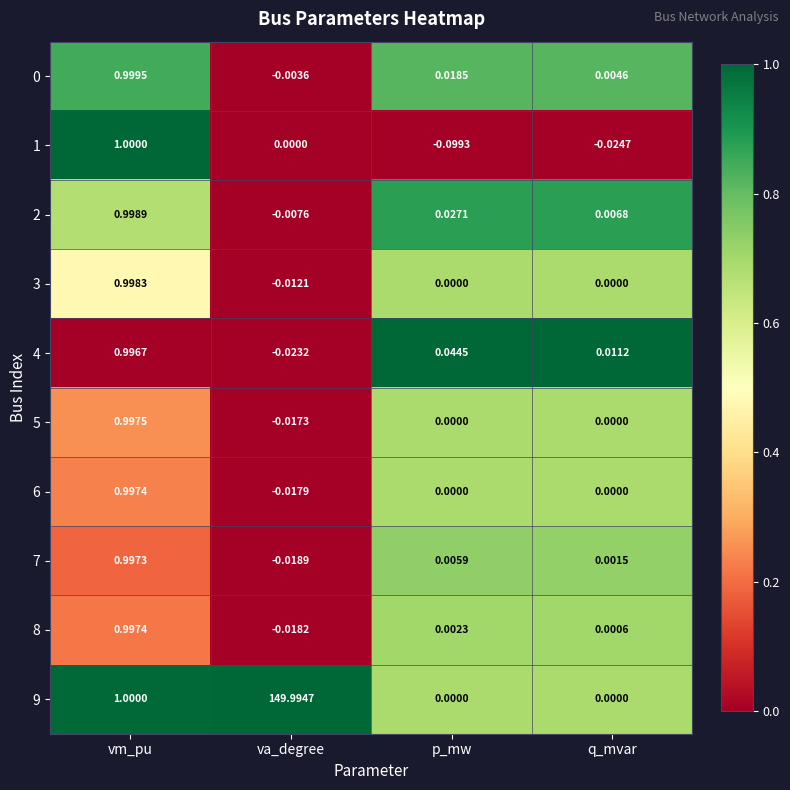

At which category is the sum across all series the highest?

va_degree